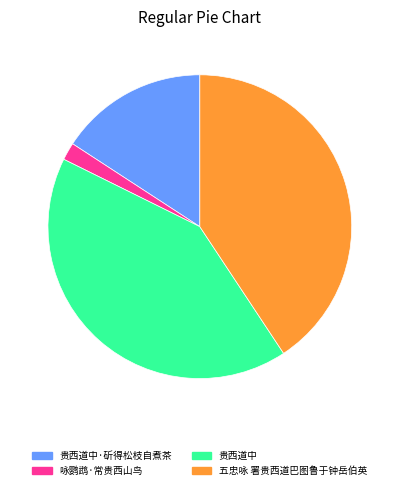

Count the number of slices in the pie.

4